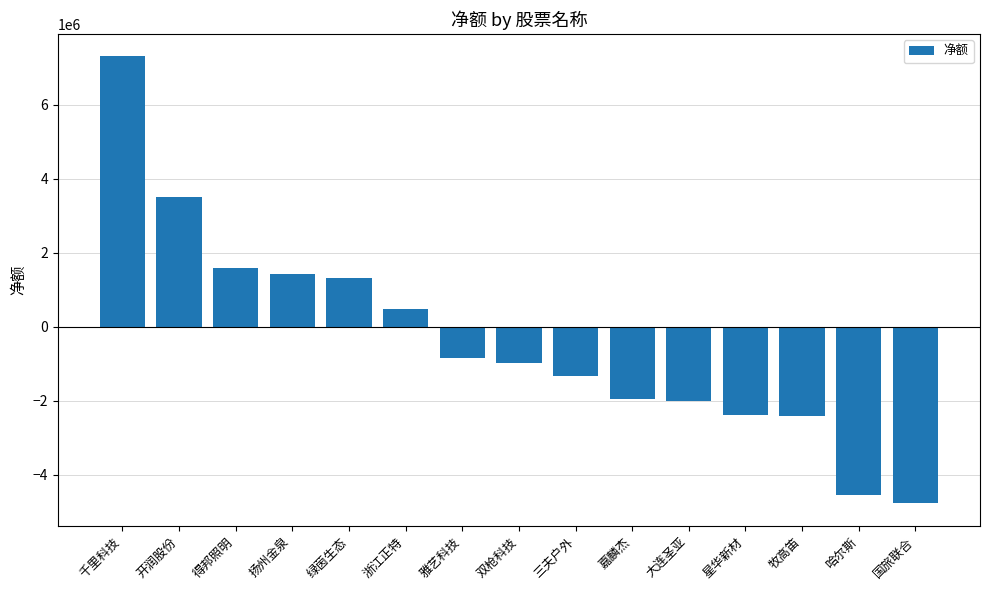

What is the difference between the second highest and second lowest values?

8040787